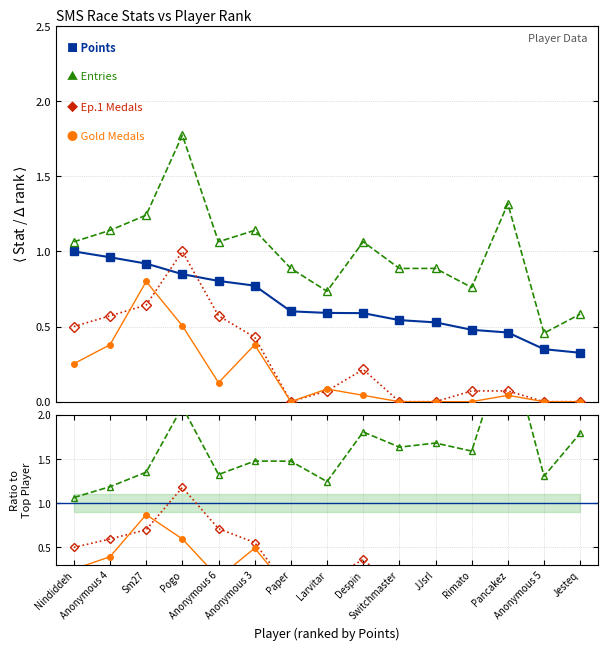

The value of Medals at Pancakez is 0.0. True or false?

True